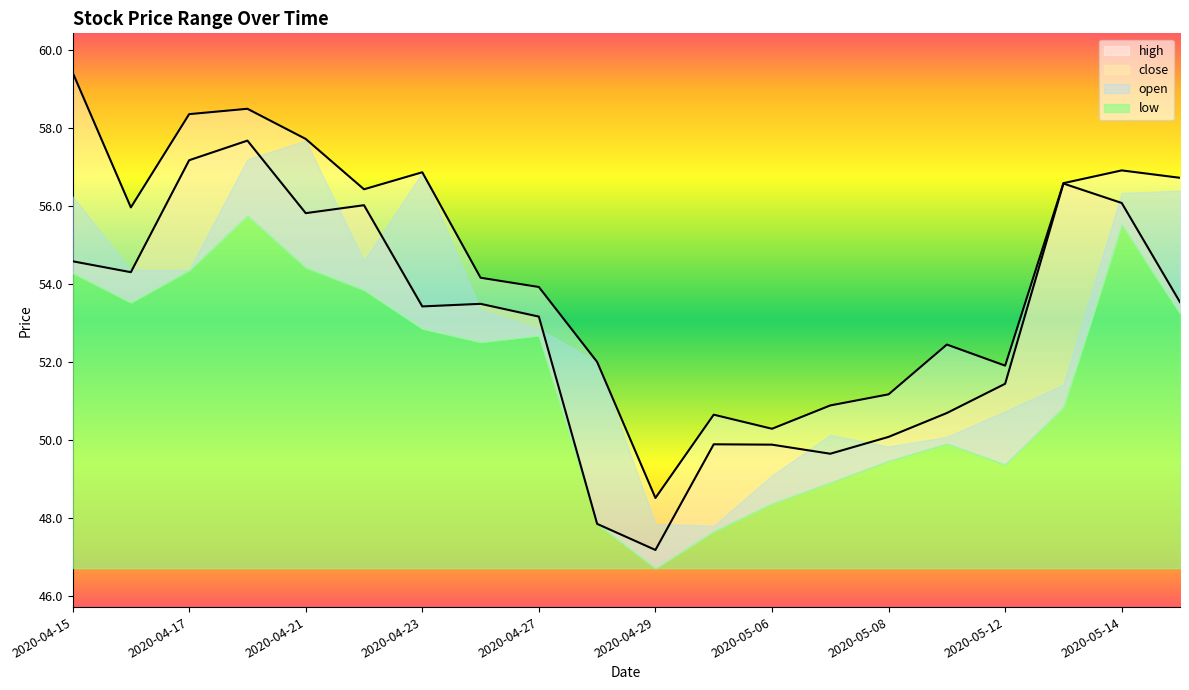

True or false: close and high intersect in this chart.

False